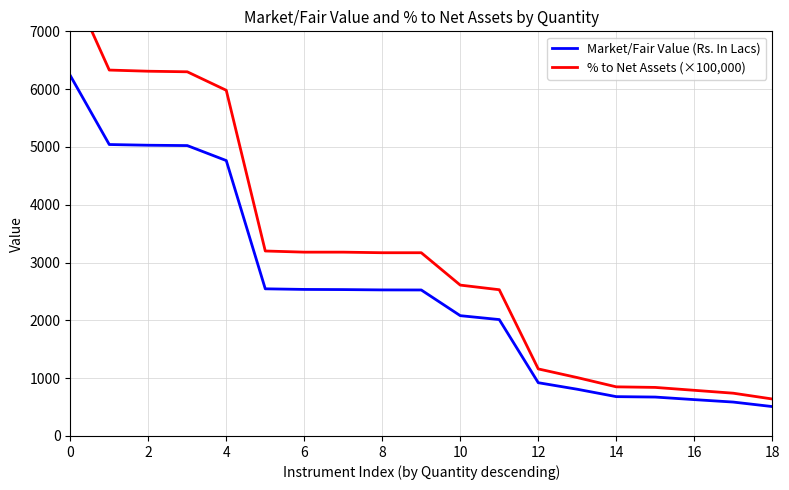

What is the spread (max minus min) of values at 18?

644.4